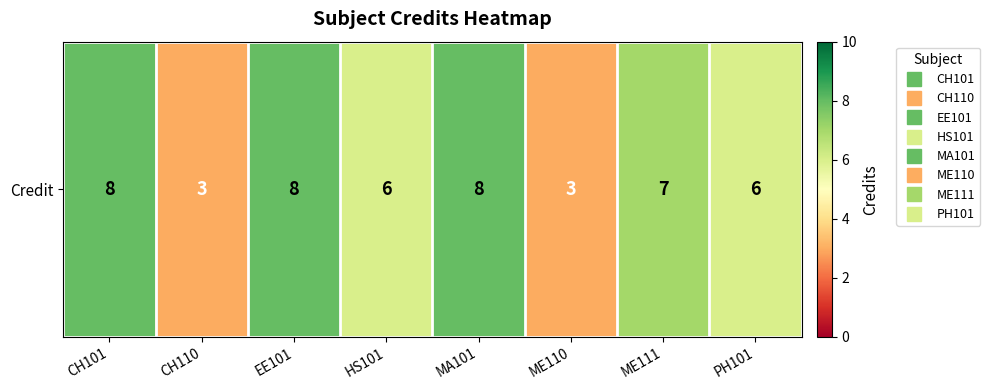

The chart shows a value of 9 at PH101. True or false?

False